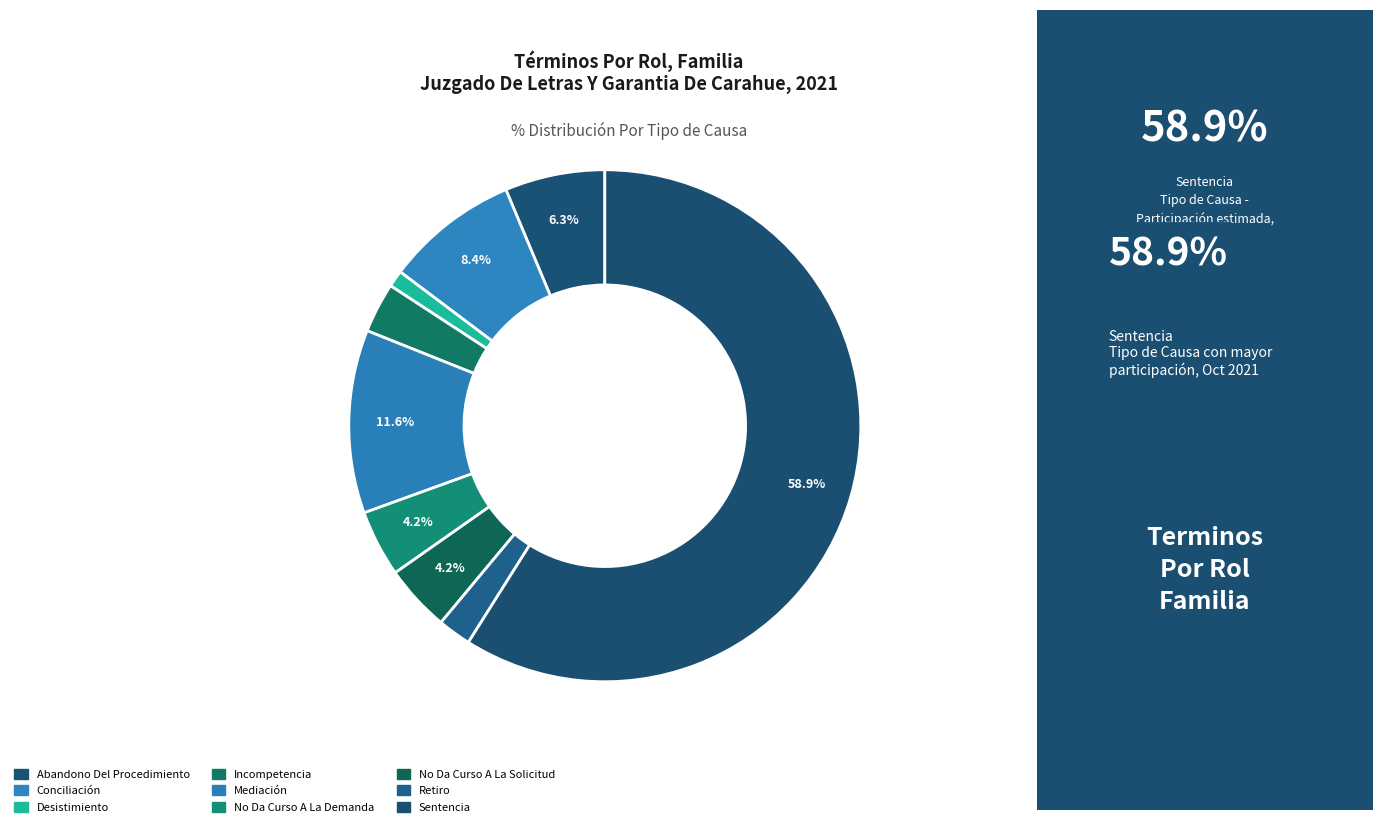

Count the number of slices in the pie.

9